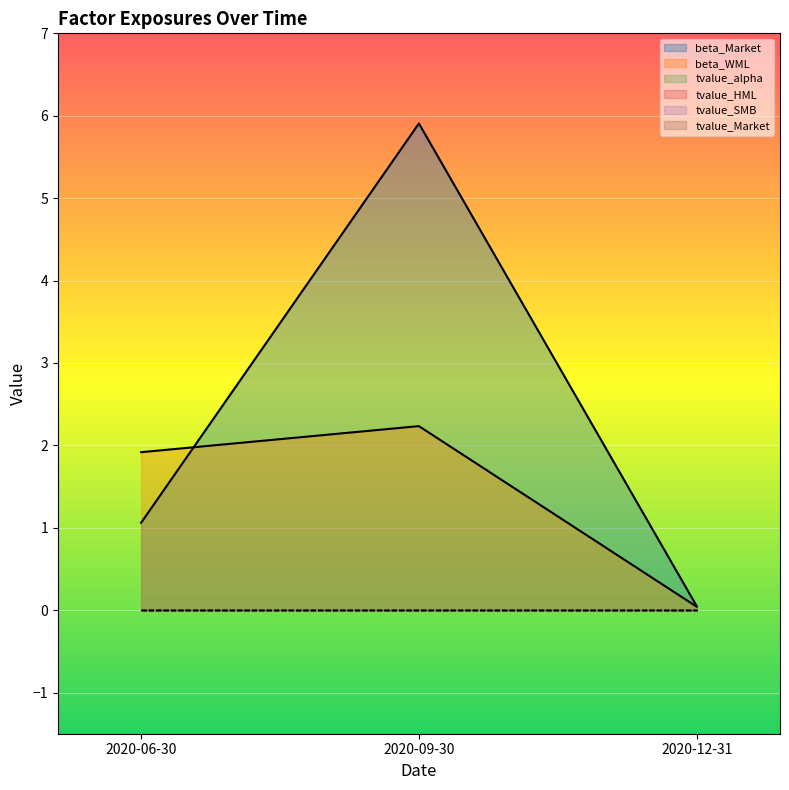

What are all the series names shown in the legend?

beta_Market, beta_WML, tvalue_alpha, tvalue_HML, tvalue_SMB, tvalue_Market